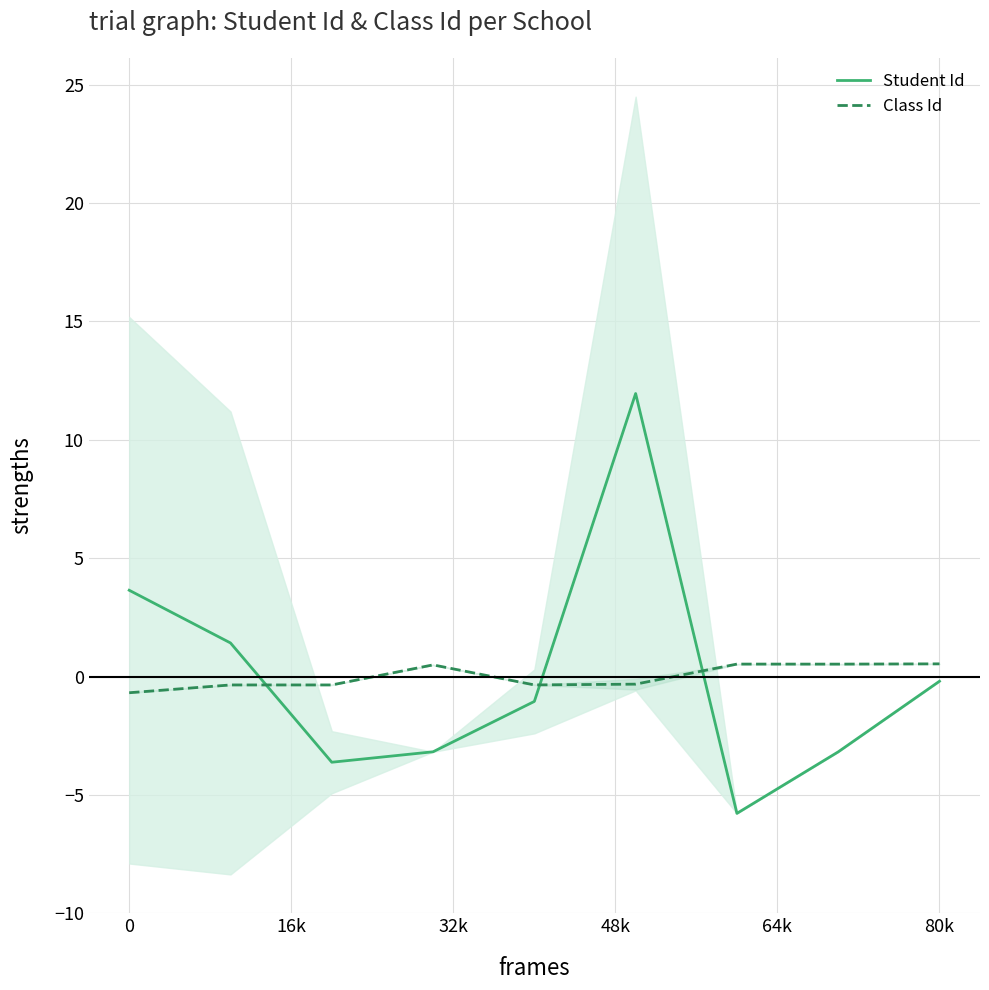

True or false: Student Id has a value of -0.2 at 80k.

True